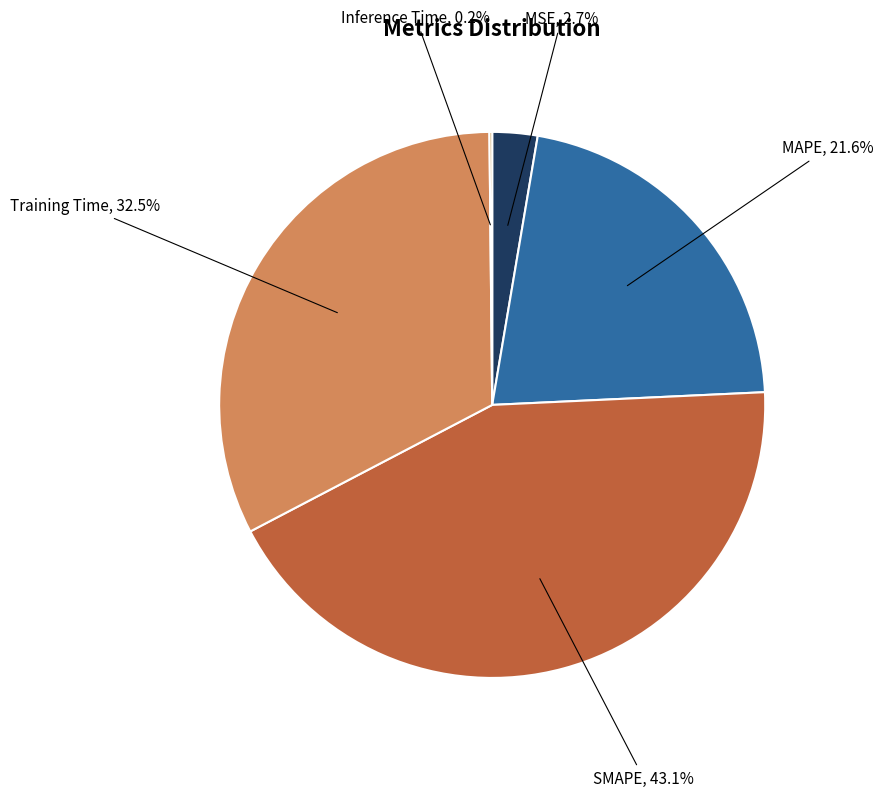

Does Training Time account for over 50% of the chart?

No